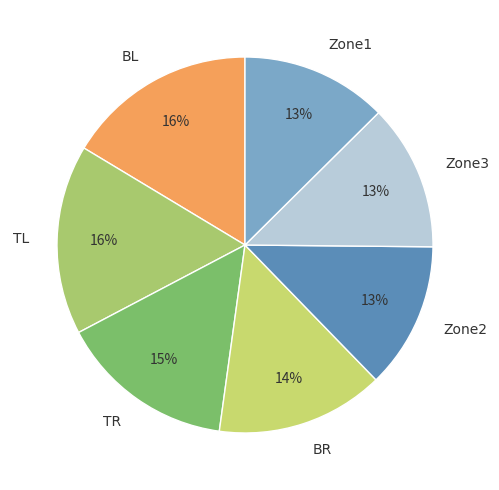

What percentage is the TR slice, to the nearest percent?

15%